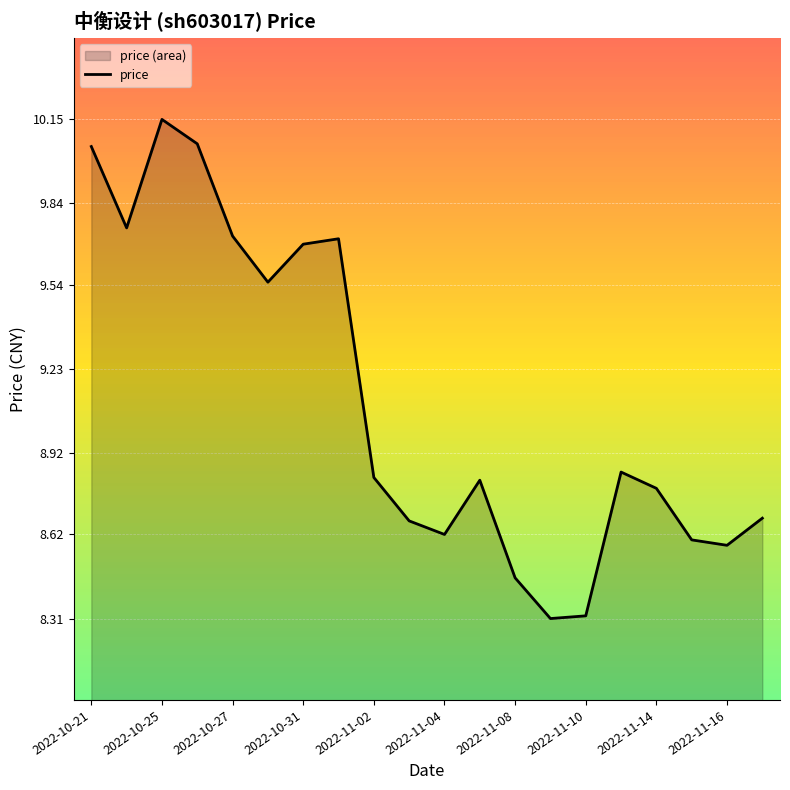

True or false: the data shows 9.7 at 2022-10-31.

True